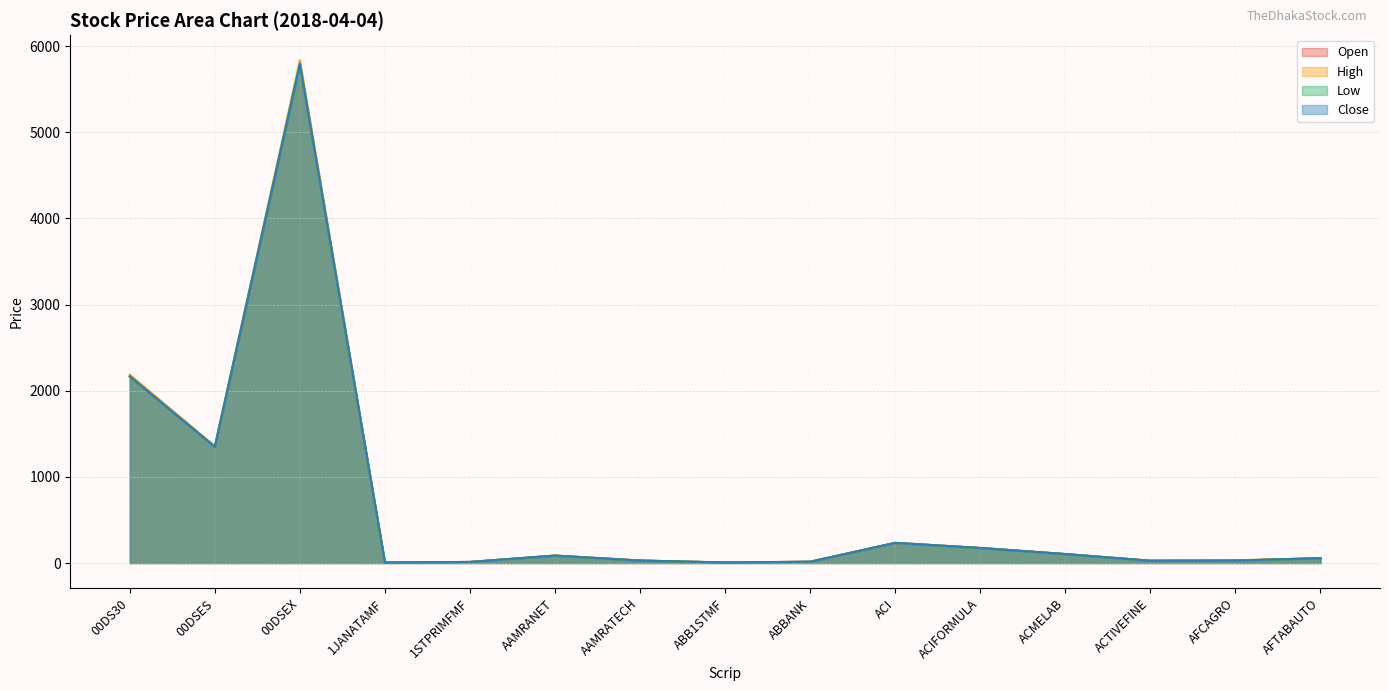

At which label does Close first exceed 55?

00DS30